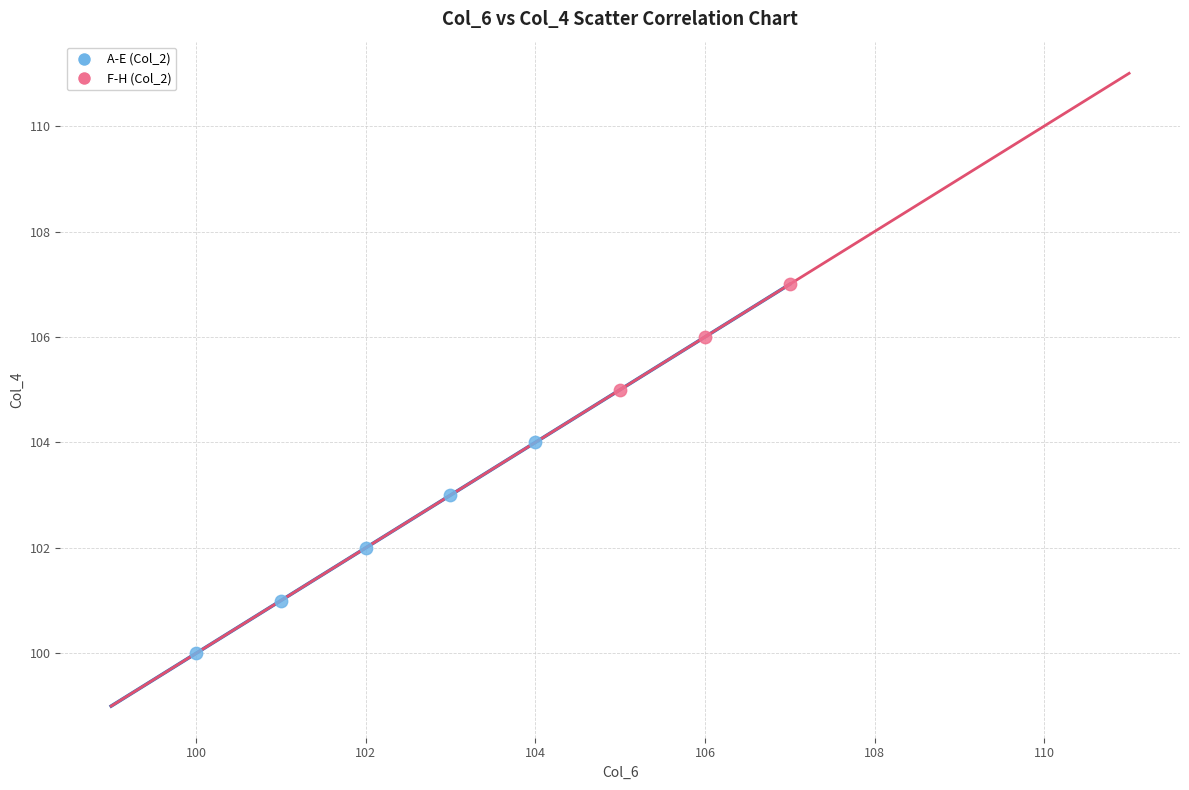

Which series contains the highest Y value?

F-H (Col_2)